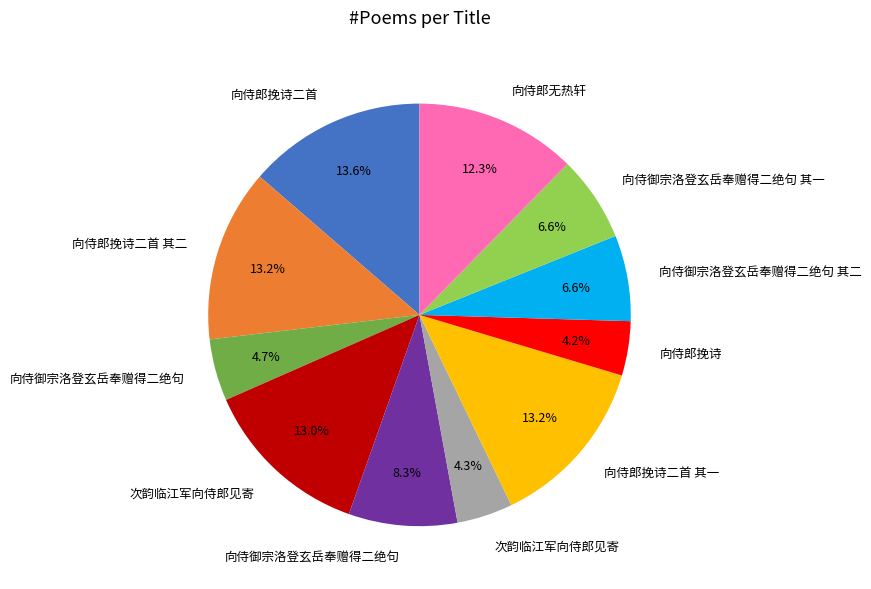

Is there a majority slice in this chart?

No